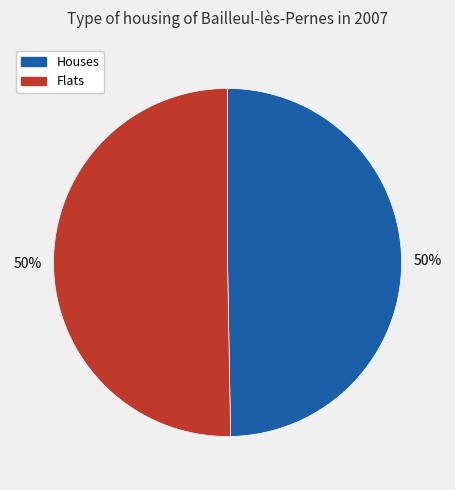

Count the number of slices in the pie.

2